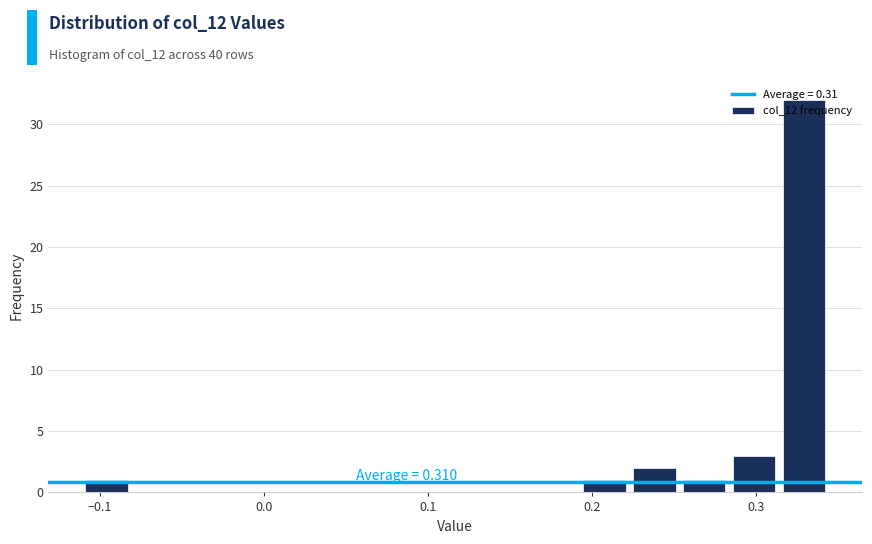

Read against the x-axis, roughly where is the centre of the tallest bar?

0.33